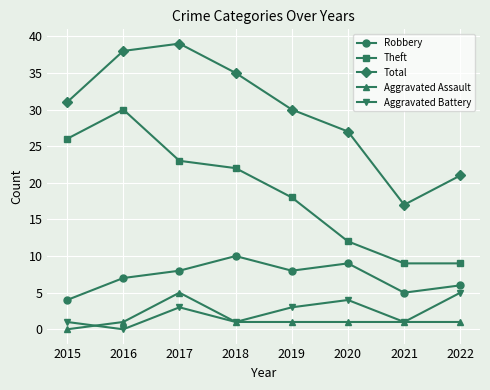

What is the average value of the Theft series?

19